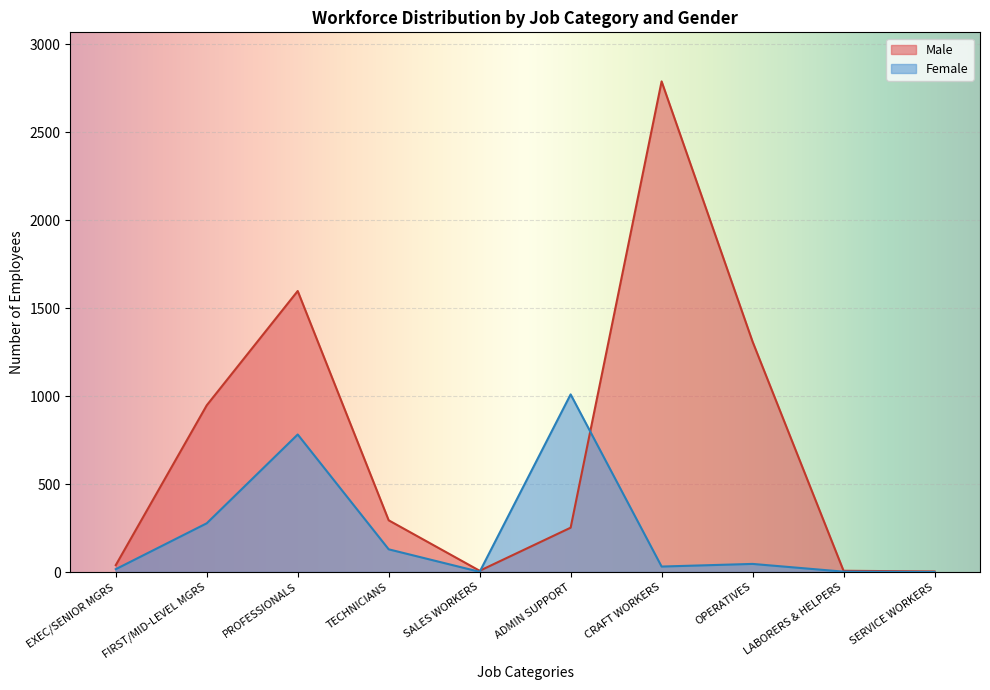

Between LABORERS & HELPERS and SERVICE WORKERS, which series saw the biggest shift?

Male